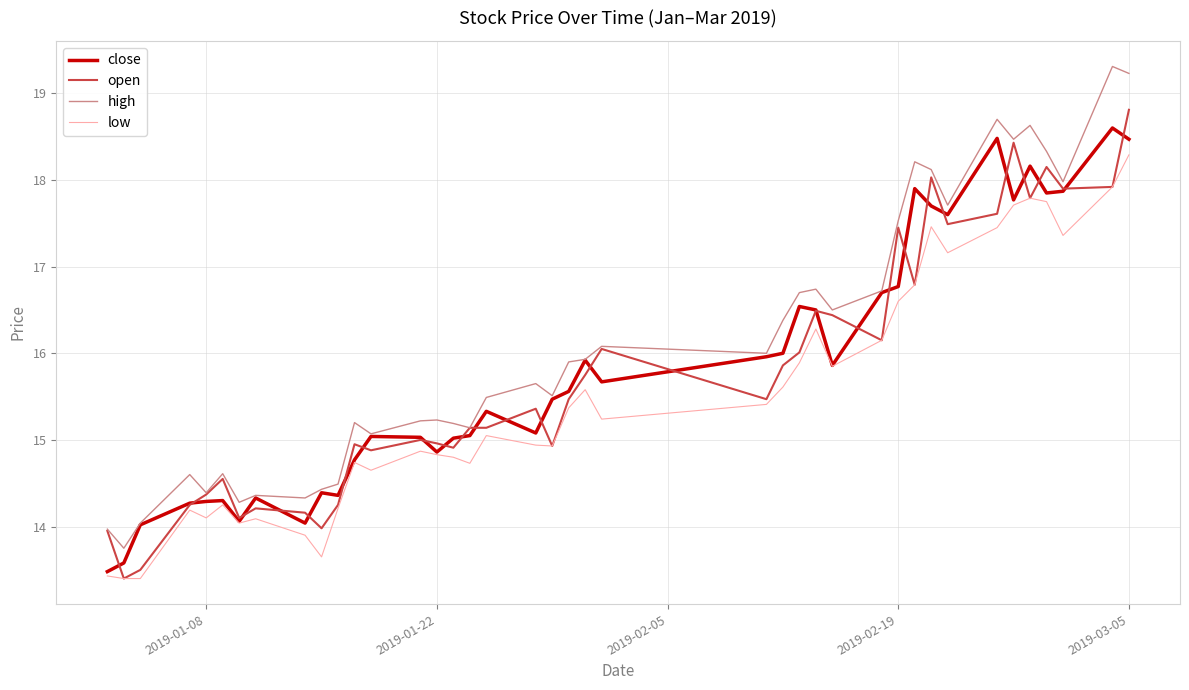

What is the smallest value displayed?

13.4